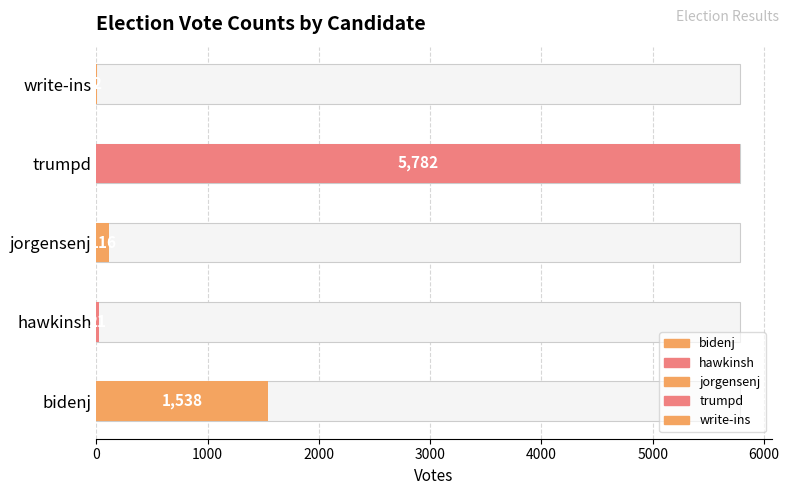

Between write-ins and hawkinsh, which is larger?

hawkinsh